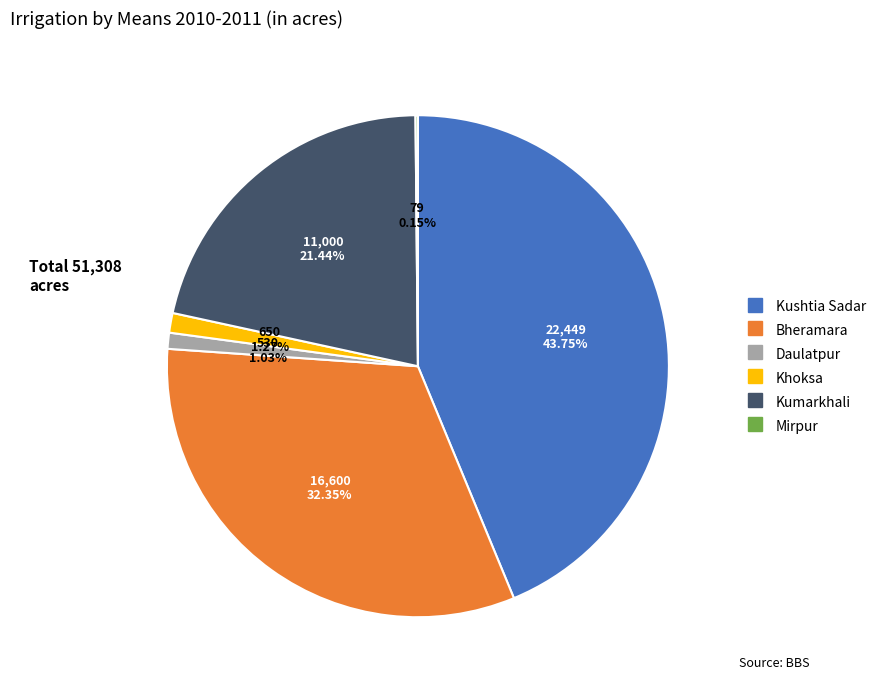

To the nearest percent, what is the difference between the Bheramara and Daulatpur slice percentages?

31%